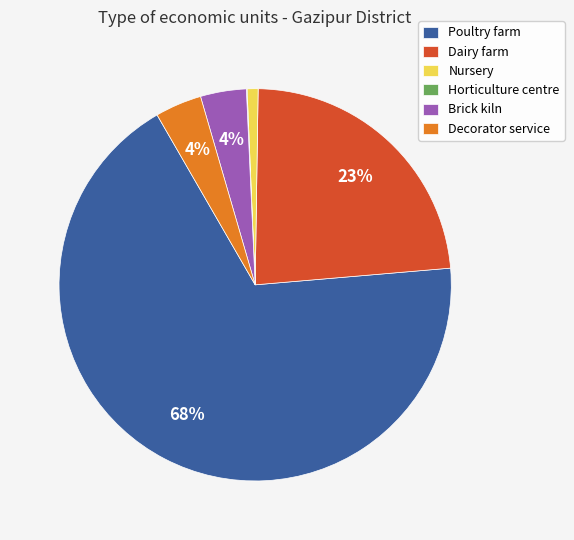

To the nearest percent, what is the average slice percentage?

17%